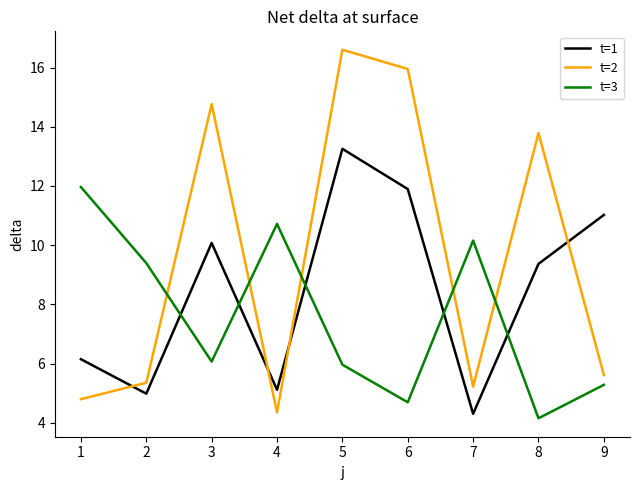

Between which two adjacent categories do t=1 and t=3 first intersect?

2 and 3